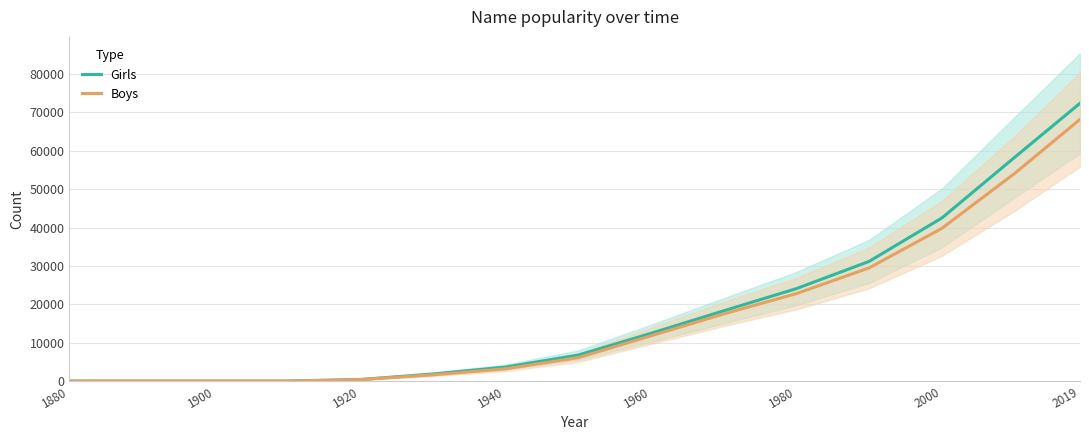

True or false: Girls has a value of 20248 at 2000.

False